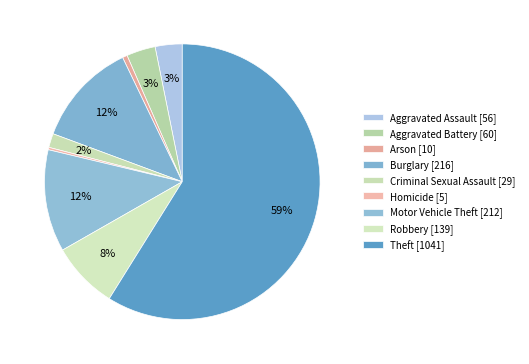

How many segments does this pie chart have?

9